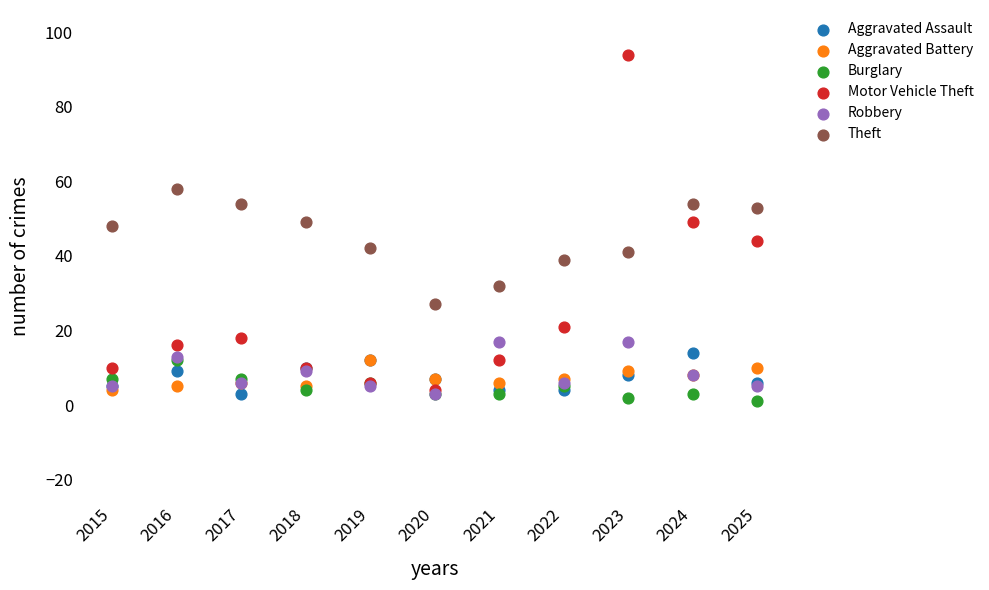

What are all the series names shown in the legend?

Aggravated Assault, Aggravated Battery, Burglary, Motor Vehicle Theft, Robbery, Theft